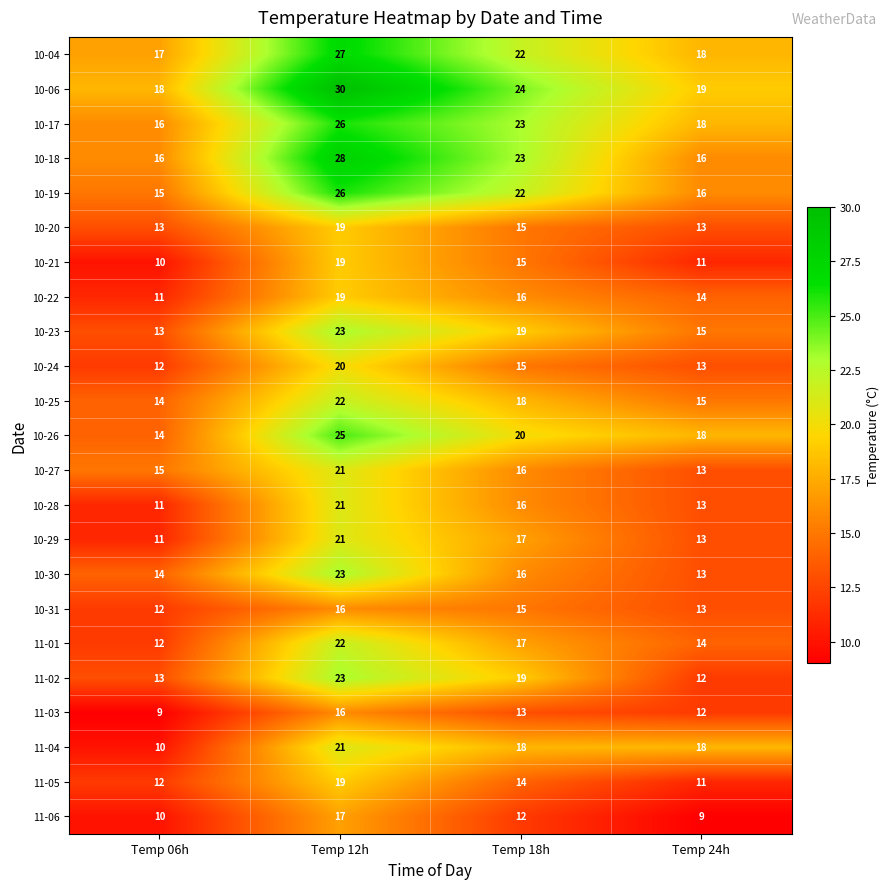

What is the difference between the maximum and minimum values in the 10-29 series?

10